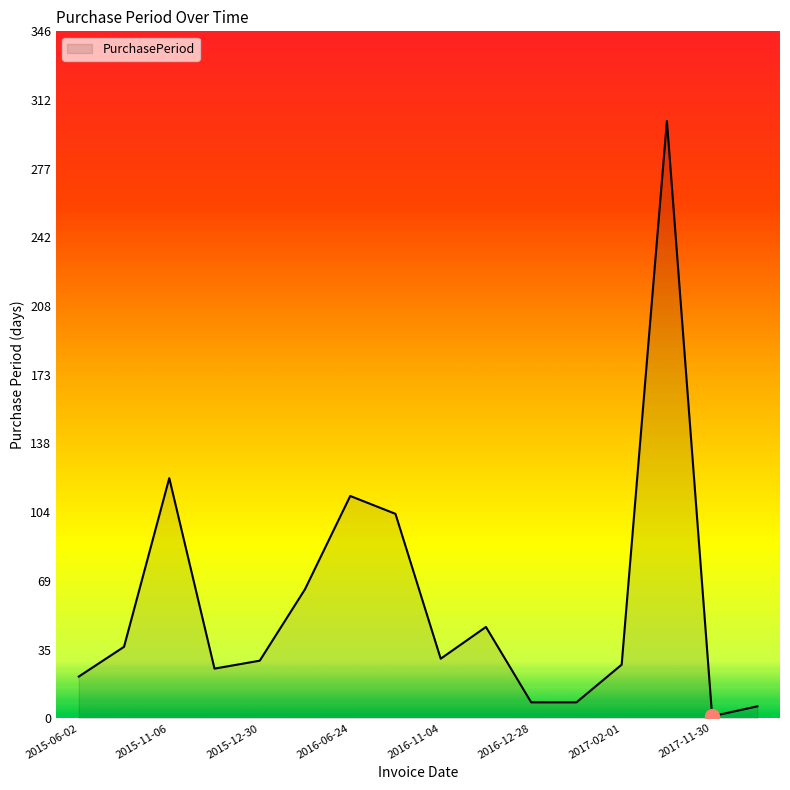

What is the smallest value displayed?

1